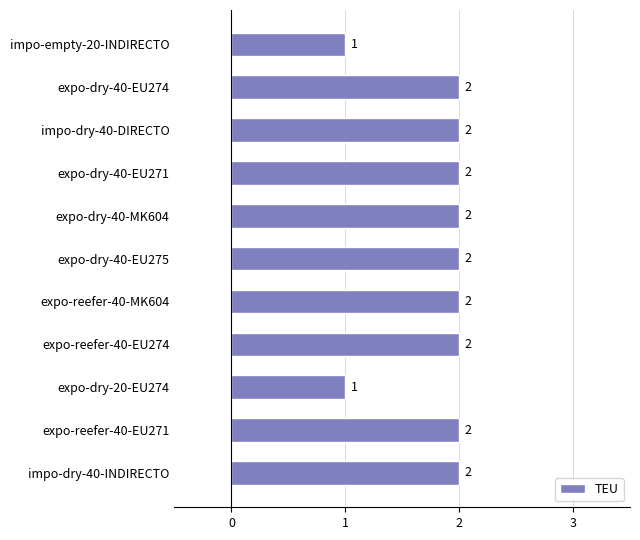

The chart shows a value of 1 at expo-dry-40-EU275. True or false?

False